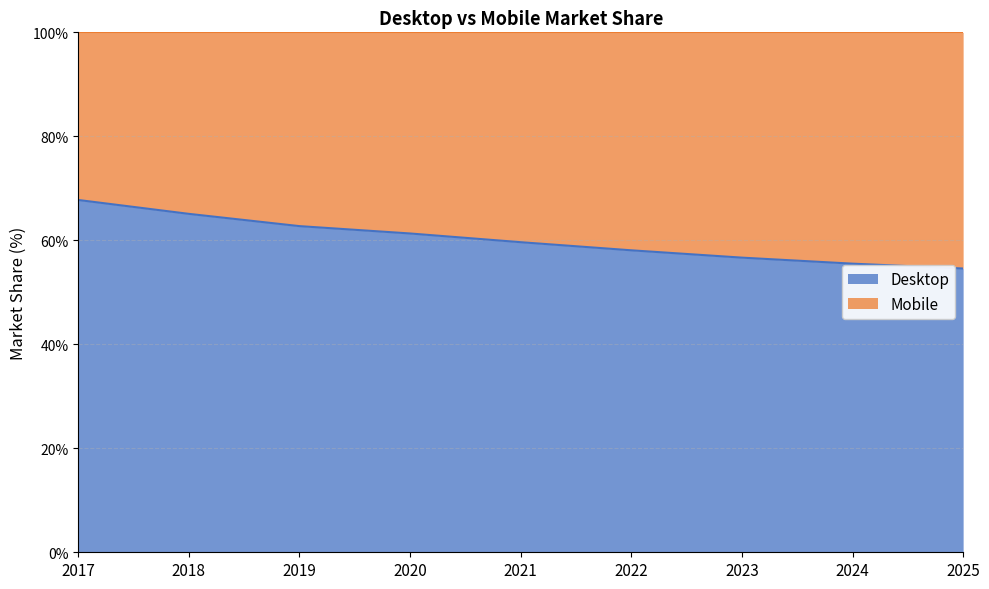

What is the value of the 2nd point from the left?

65.1